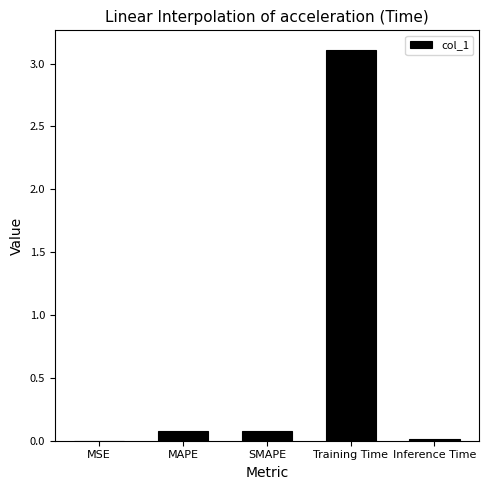

What is the change in value from MSE to SMAPE?

+0.1